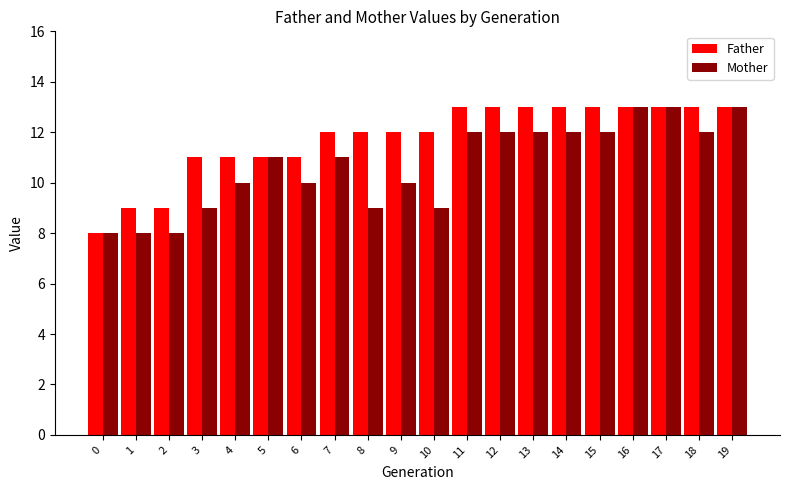

Rank the series at 11 from lowest to highest value.

Mother, Father